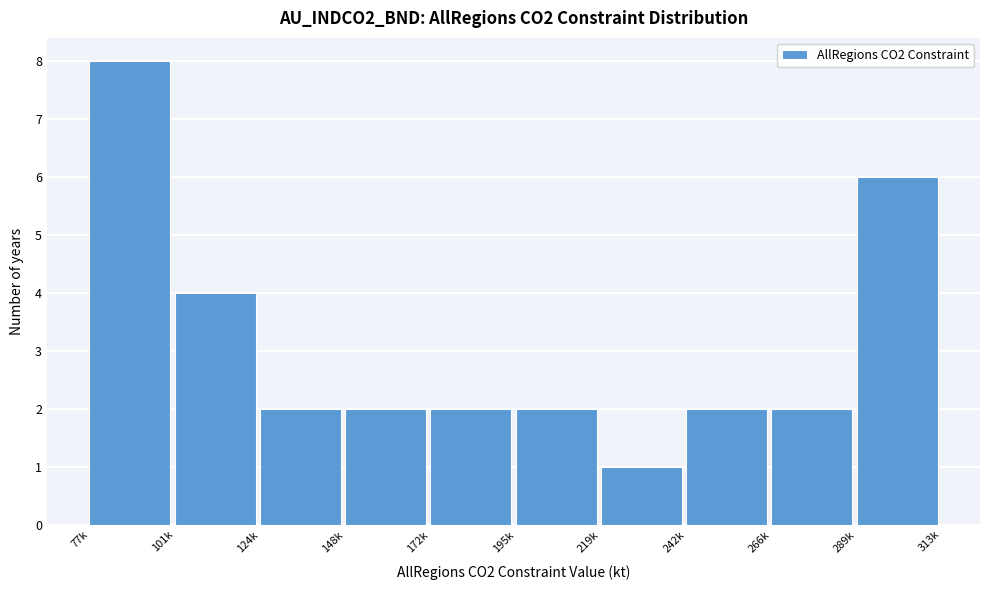

Reading left to right, what are all the values shown in this chart?

77k=8	101k=4	124k=2	148k=2	172k=2	195k=2	219k=1	242k=2	266k=2	289k=6